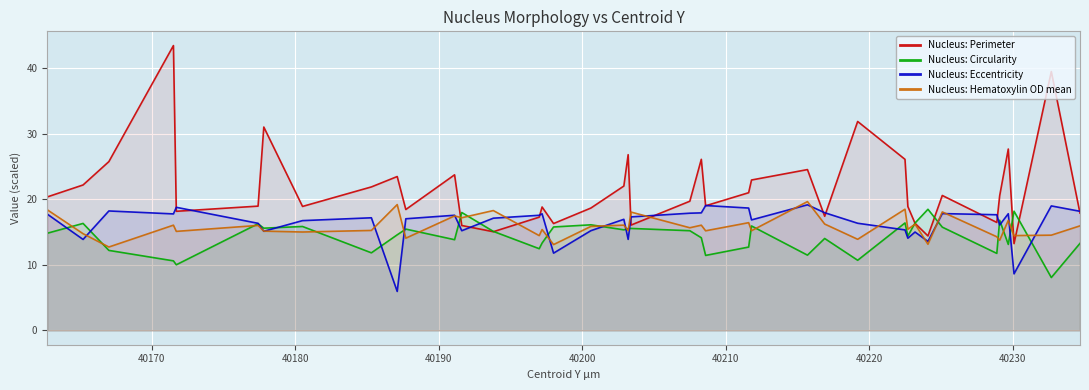

Does the chart display data point markers on the line(s)?

No